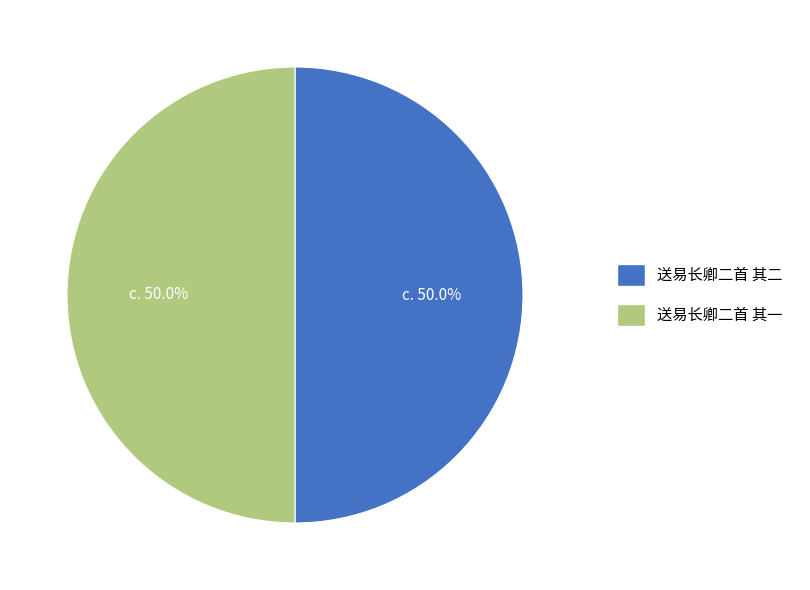

How many segments does this pie chart have?

2